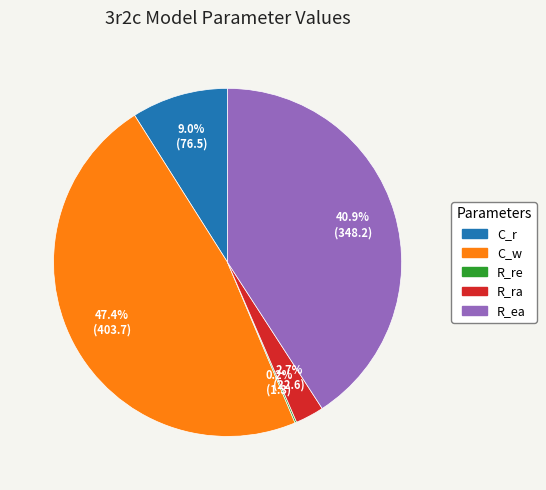

Do R_ea and C_w together represent more than half of the pie?

Yes